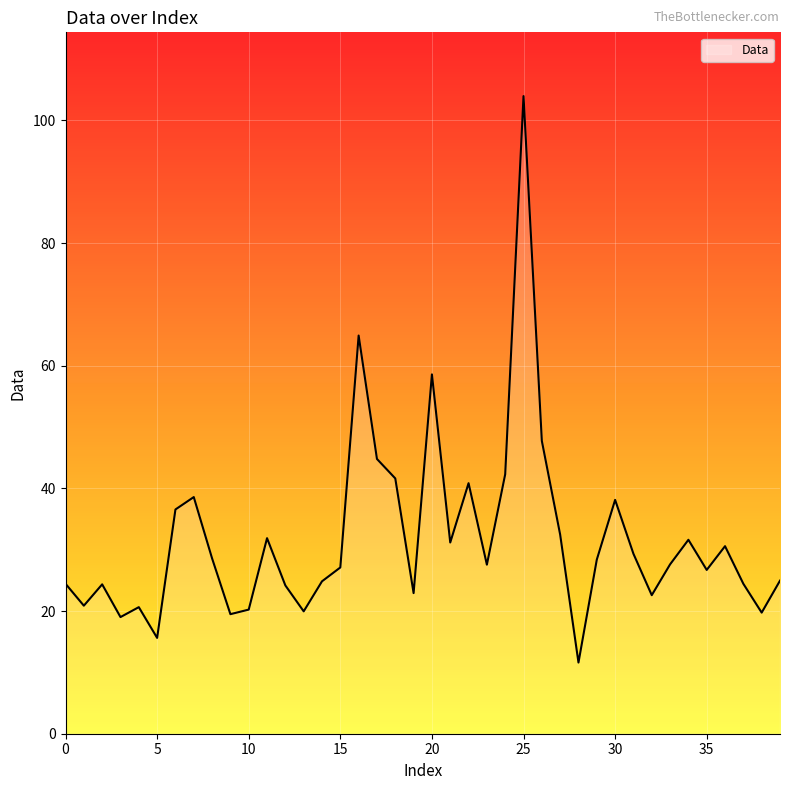

What is the difference between the maximum and minimum values?

92.4